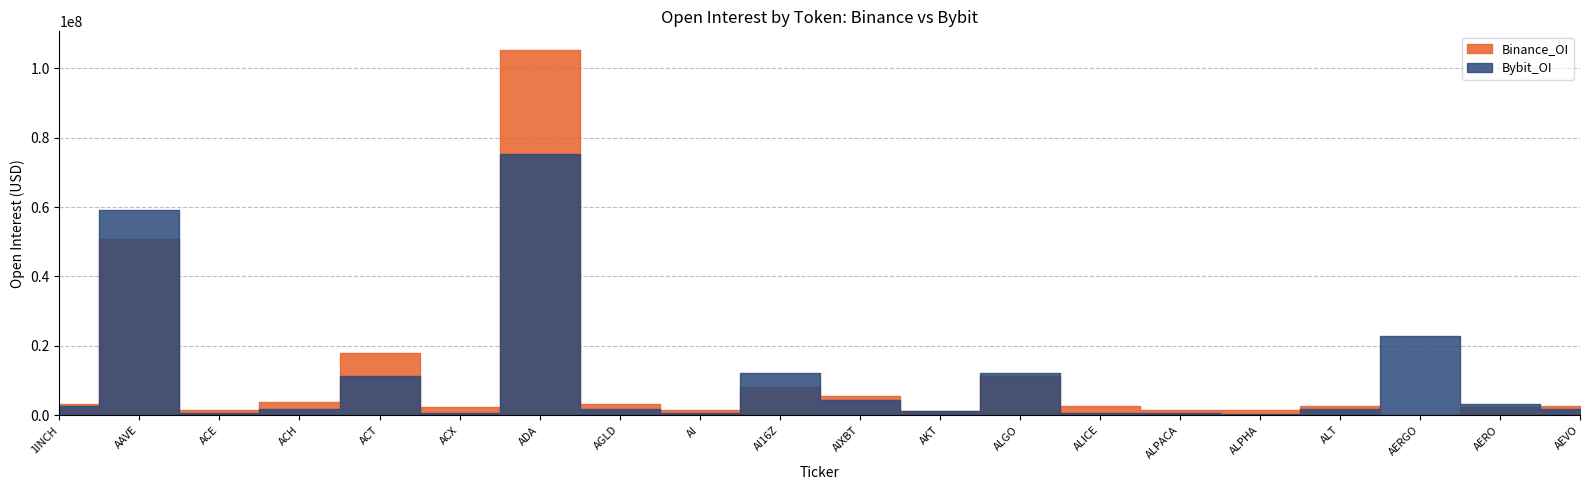

At which label does Binance_OI first exceed 2731293?

1INCH